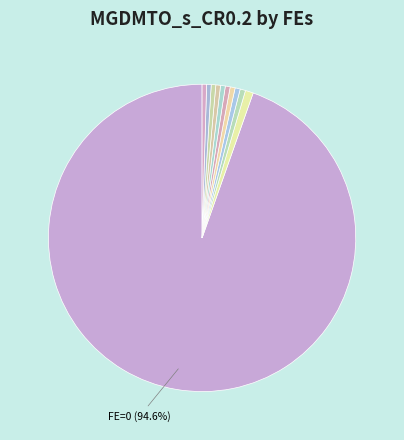

To the nearest percent, what is the average slice percentage?

9%